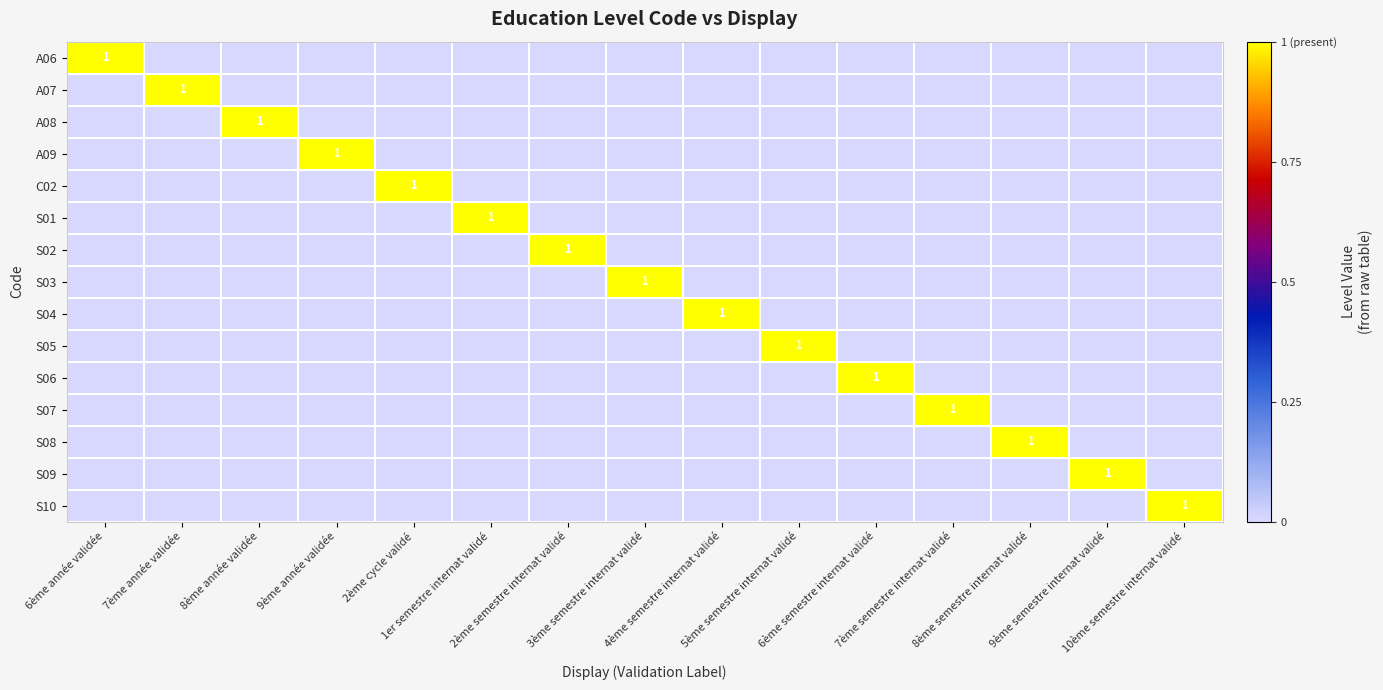

How many data points in S09 are above 0?

1